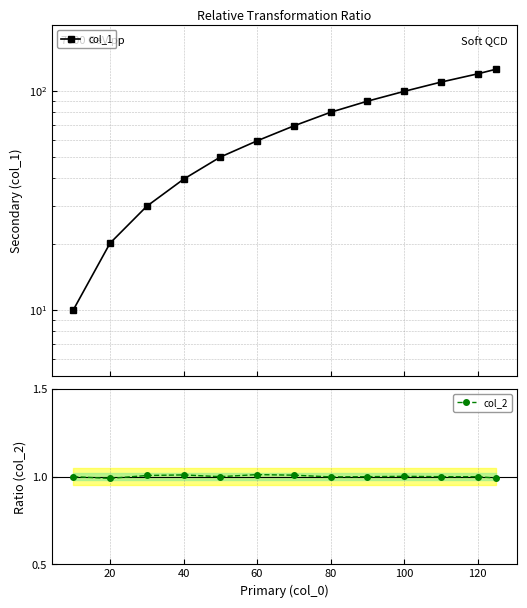

True or false: col_2 has a value of 1.4 at 120.

False